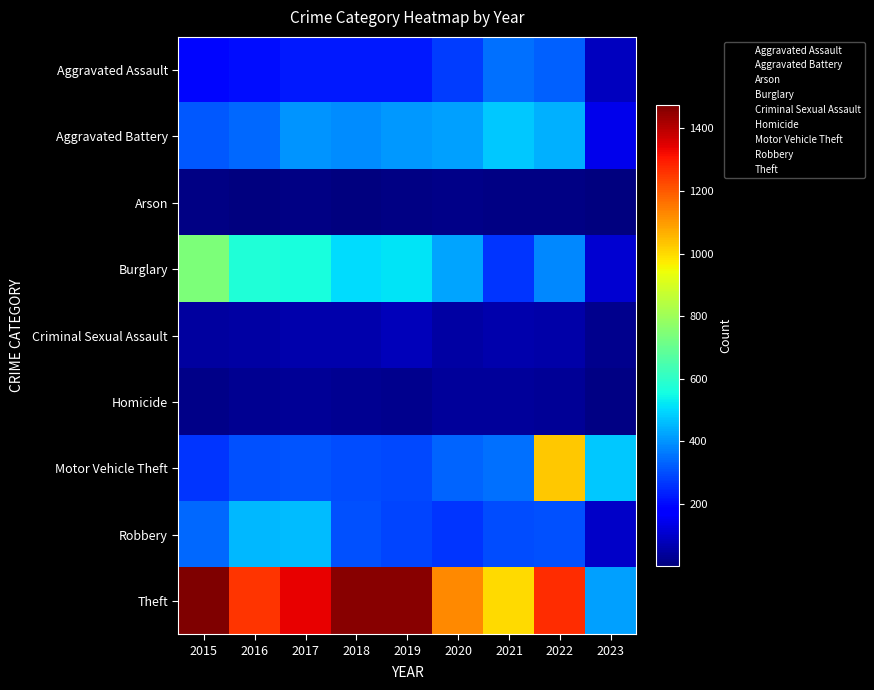

At which category is the sum across all series the highest?

2022